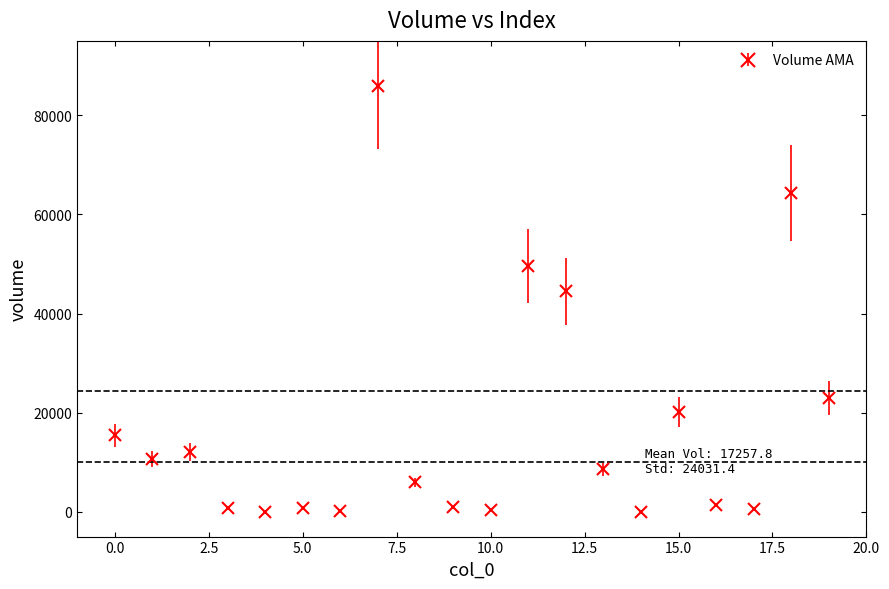

What is the greatest value displayed?

85995.6